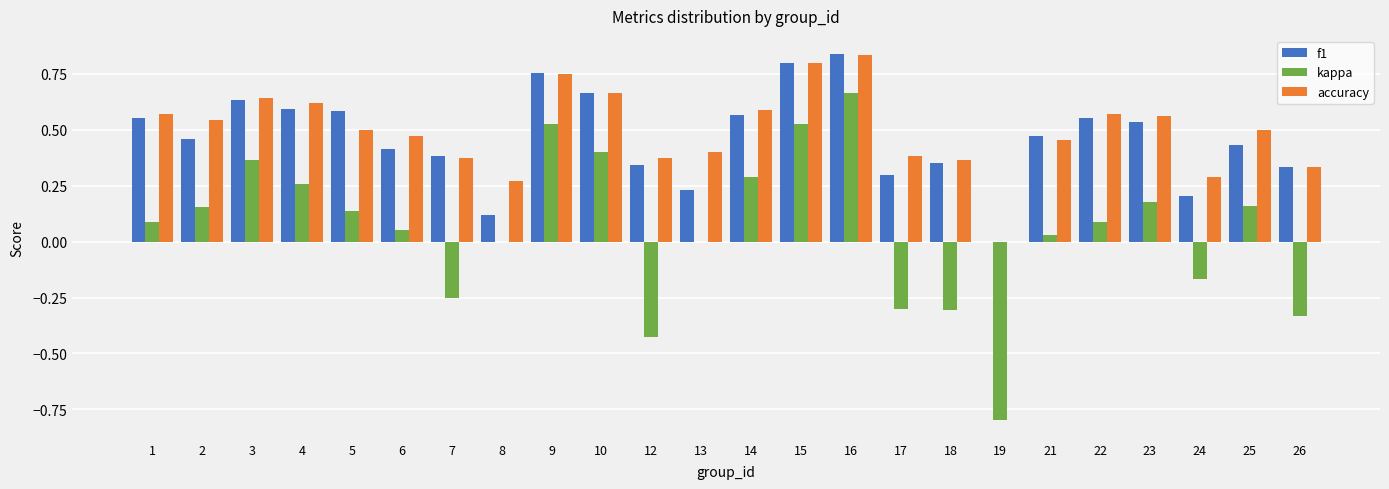

How many data points does each series have?

24